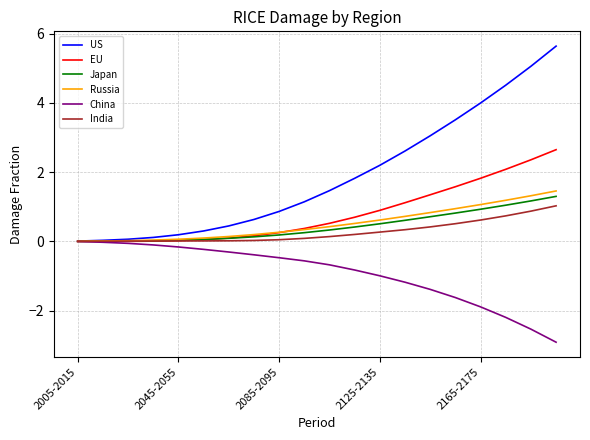

Which series has the largest total across all categories?

US